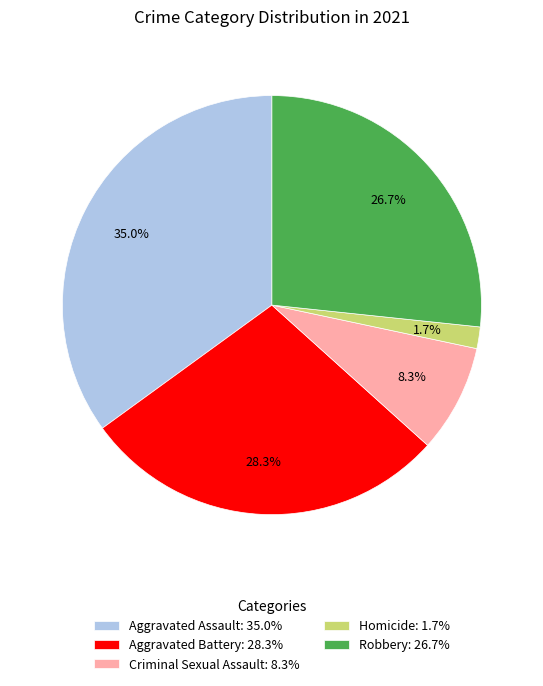

The Criminal Sexual Assault slice represents 20% of the pie. True or false?

False